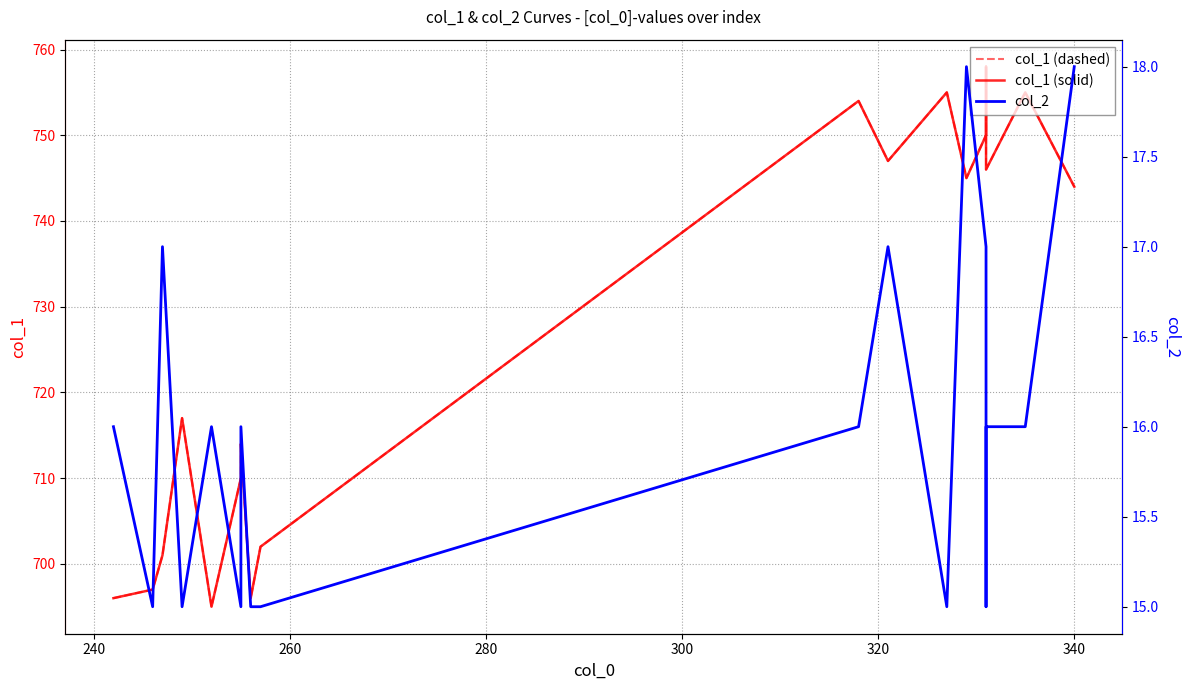

Reading left to right, transcribe all the data shown in this chart.

col_1 (dashed): 696	697	701	717	695	710	714	696	702	754	747	755	745	750	758	746	755	744
col_1 (solid): 696	697	701	717	695	710	714	696	702	754	747	755	745	750	758	746	755	744
col_2 (Accuracy-style): 16	15	17	15	16	15	16	15	15	16	17	15	18	17	15	16	16	18